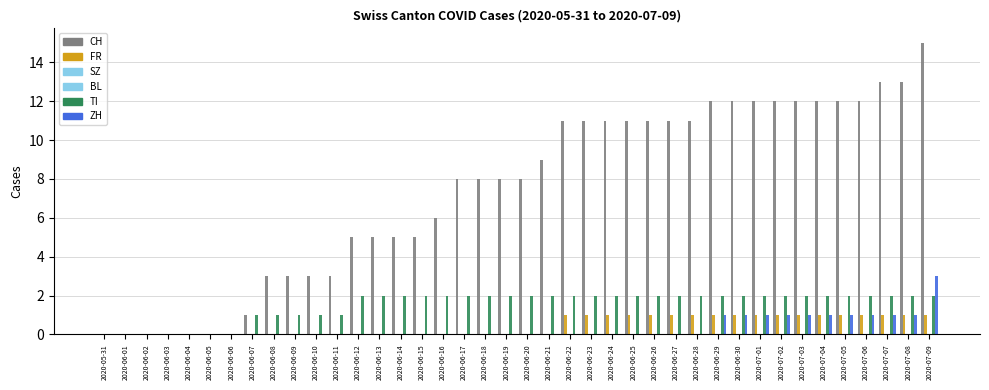

The value of SZ at 2020-06-16 is 0. True or false?

True